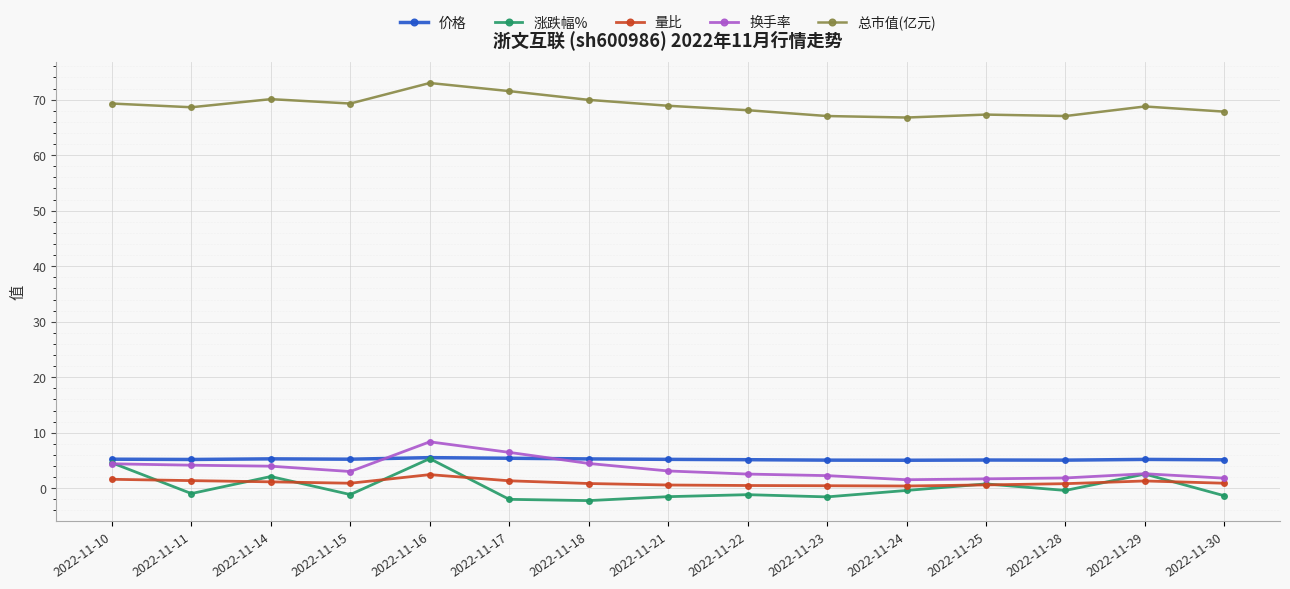

How many values in 涨跌幅% are below zero?

10